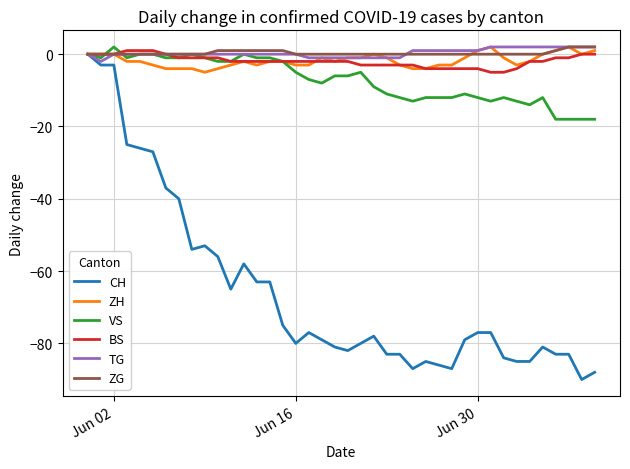

Does the chart have visible grid lines?

Yes